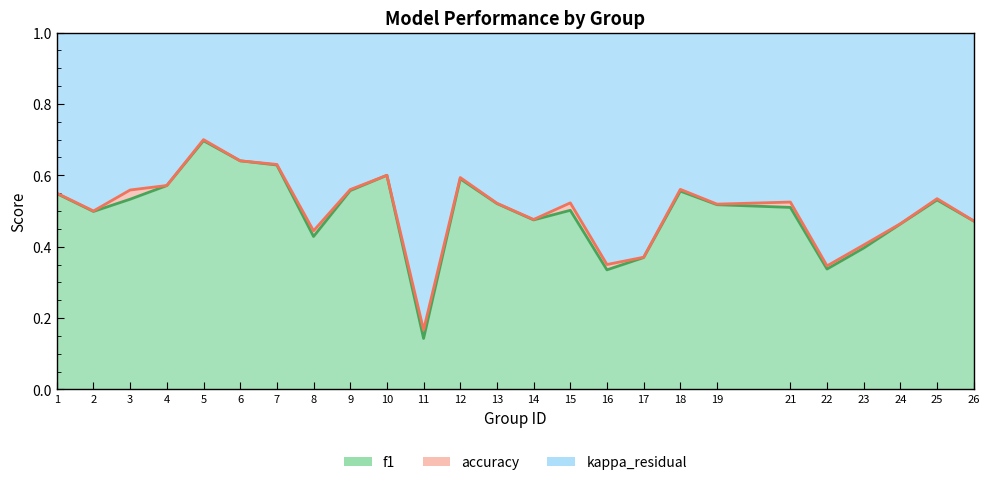

What is the value of the accuracy_line point at the 19th from the left?

0.5